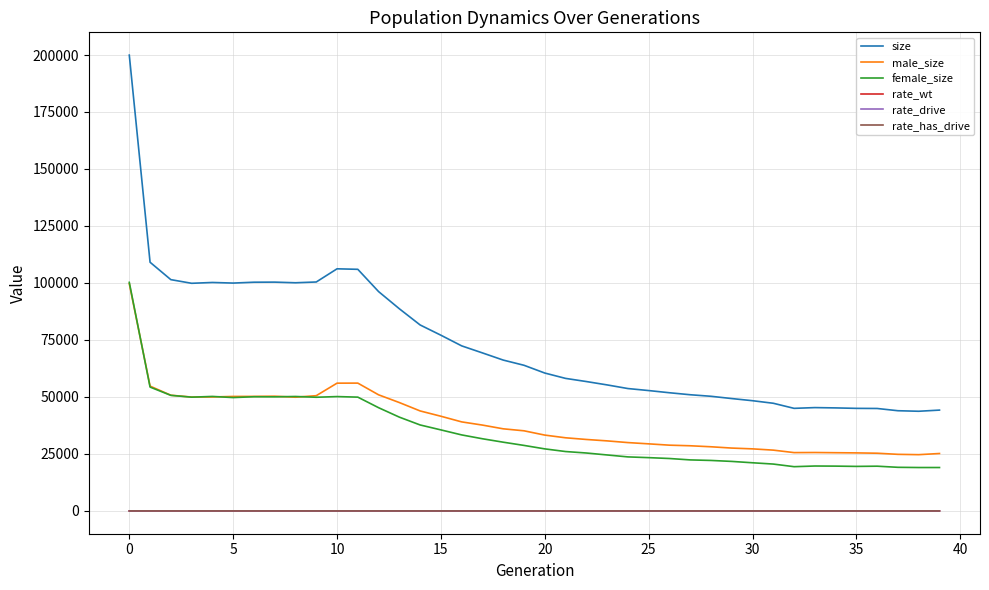

Is this an area chart (filled region under the line)?

No